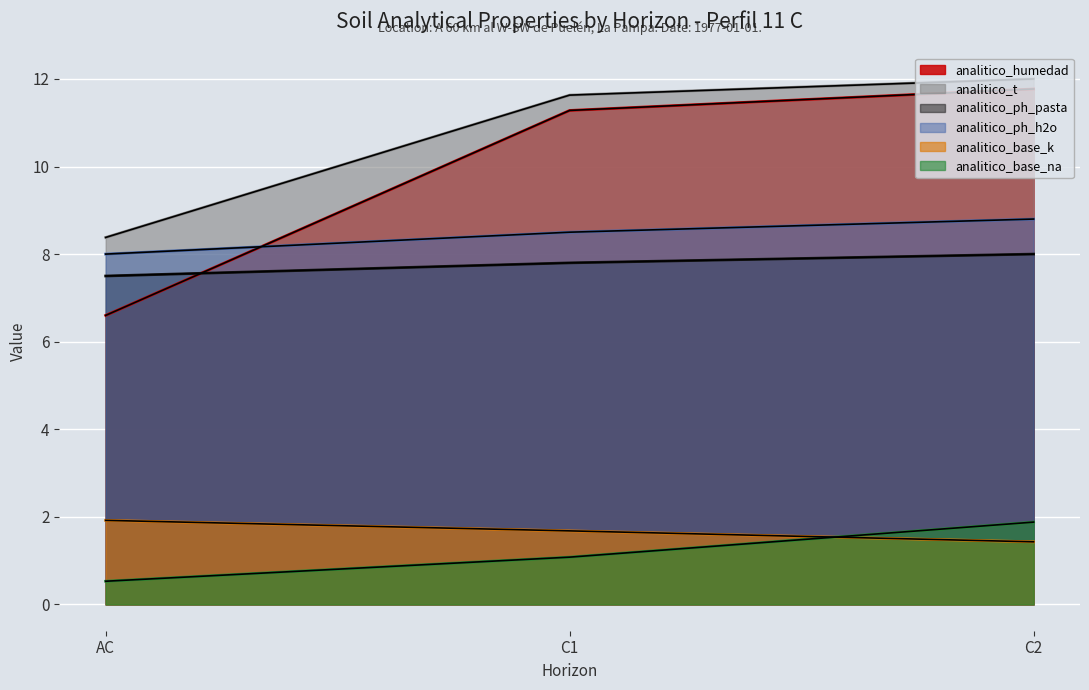

List the series in order of their peak value, lowest first.

analitico_base_na, analitico_base_k, analitico_ph_pasta, analitico_ph_h2o, analitico_humedad, analitico_t